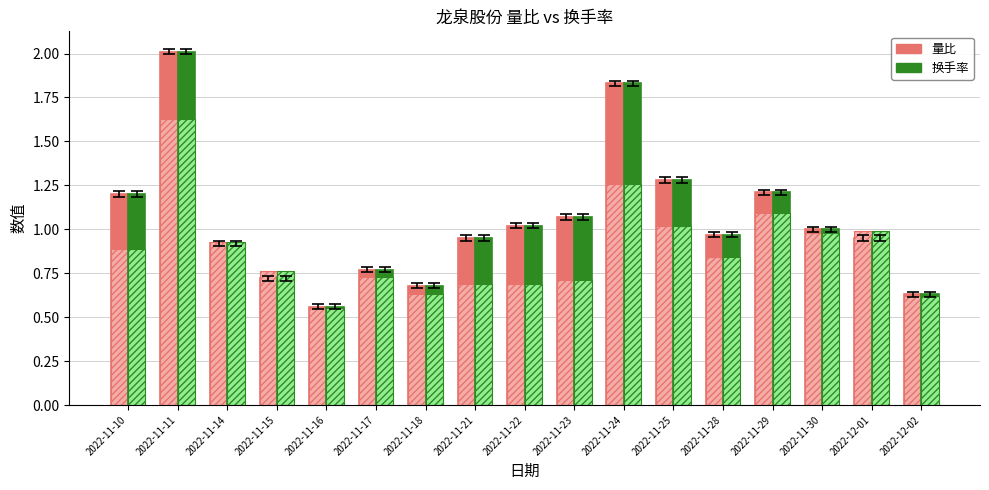

What is the label of the 17th bar from the right?

2022-11-10